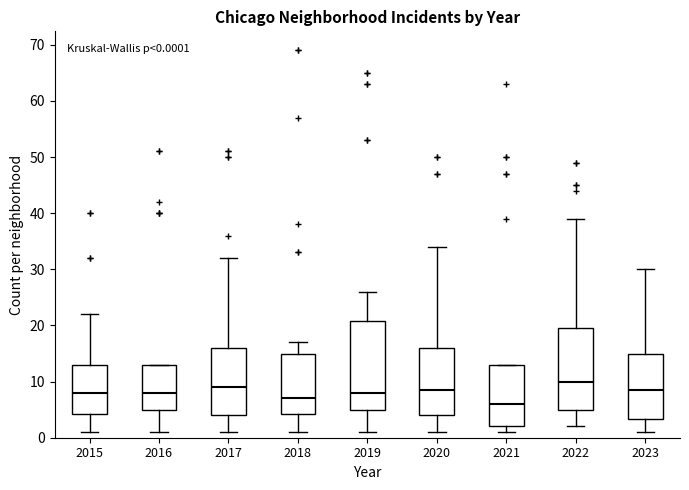

Which box is the tallest, from its lower edge to its upper edge?

2019